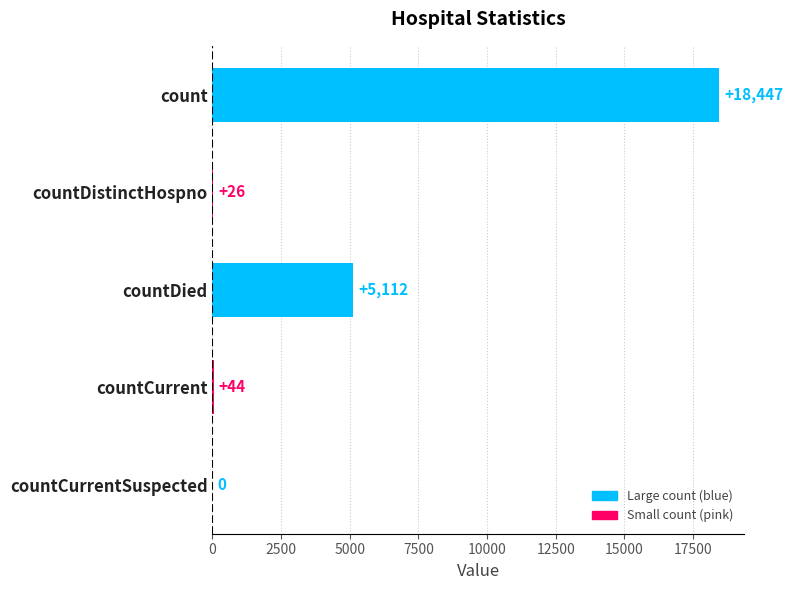

Are the bars grouped side by side (vs. stacked)?

No